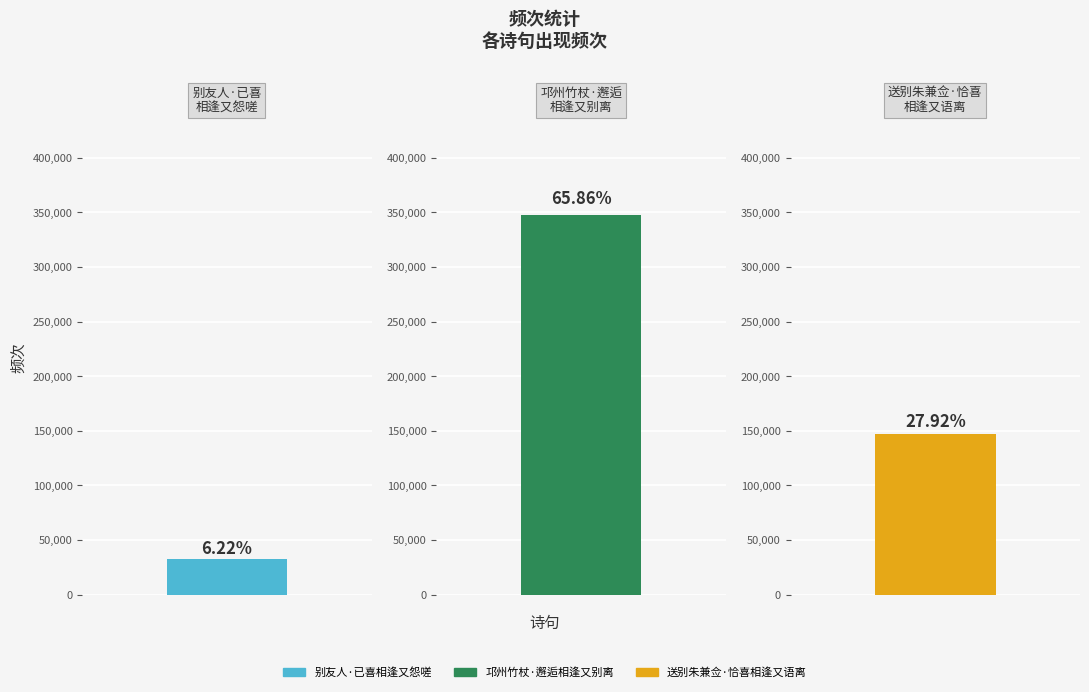

Which label corresponds to the largest value in the chart?

邛州竹杖·邂逅相逢又别离